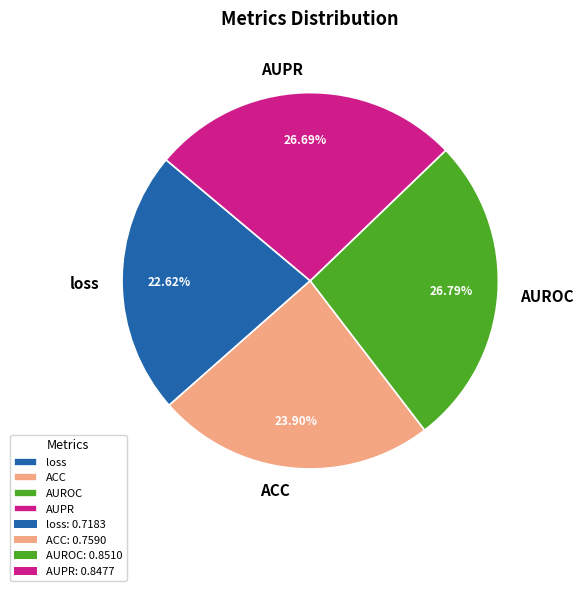

How many slices are in this pie chart?

4